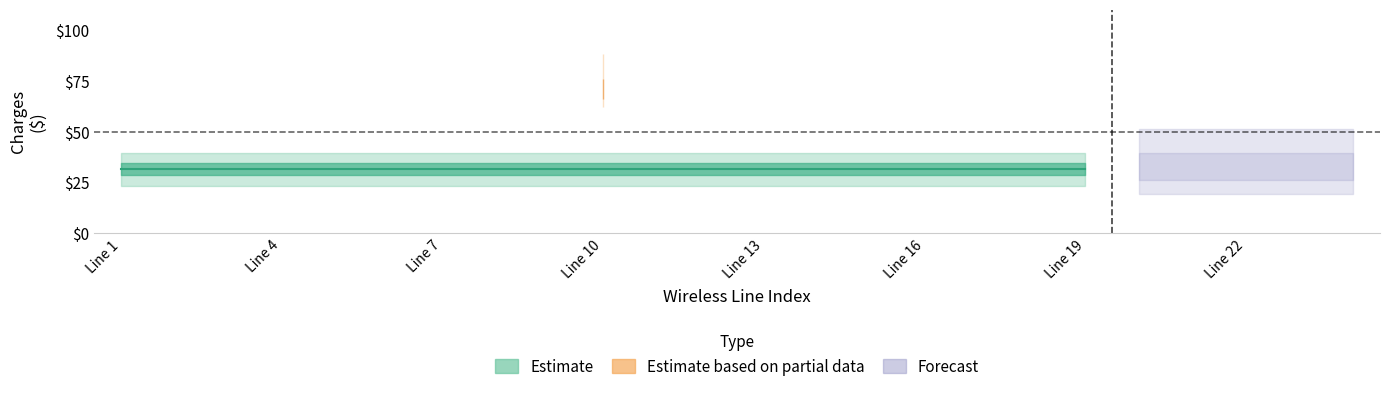

Is it true that Charges_recommended equals 13.3 at 314-281-8684?

False